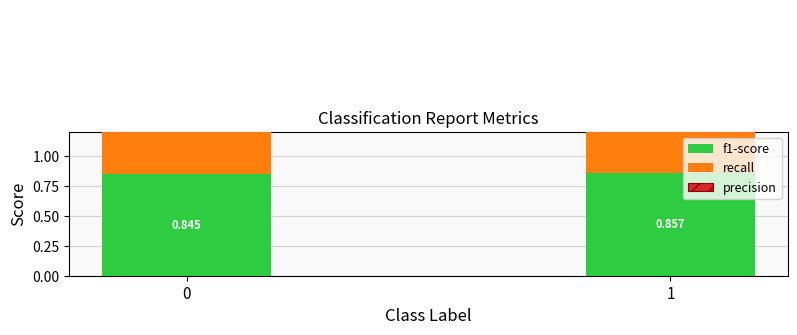

What is the approximate value of precision at 1?

0.8